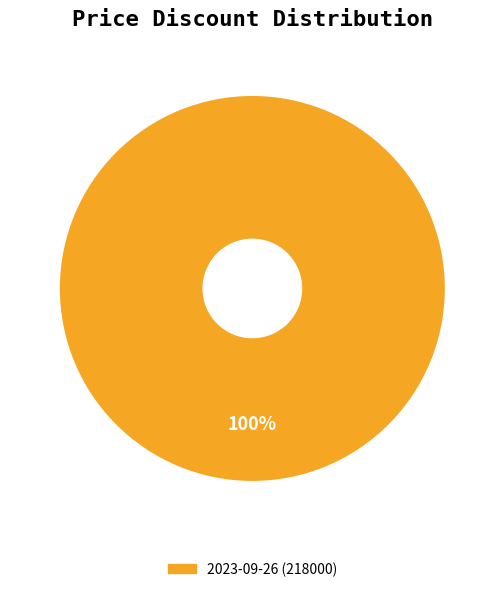

Is there any slice that represents more than half of the pie?

Yes